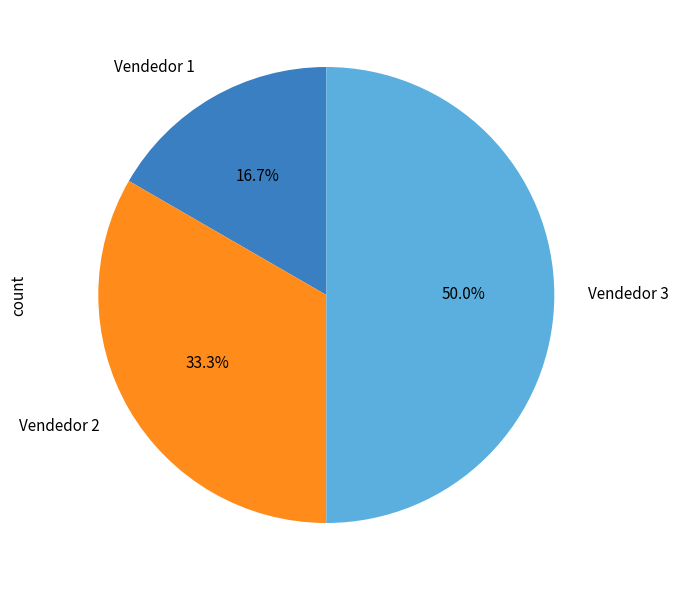

True or false: Vendedor 3 accounts for 62% of the total.

False